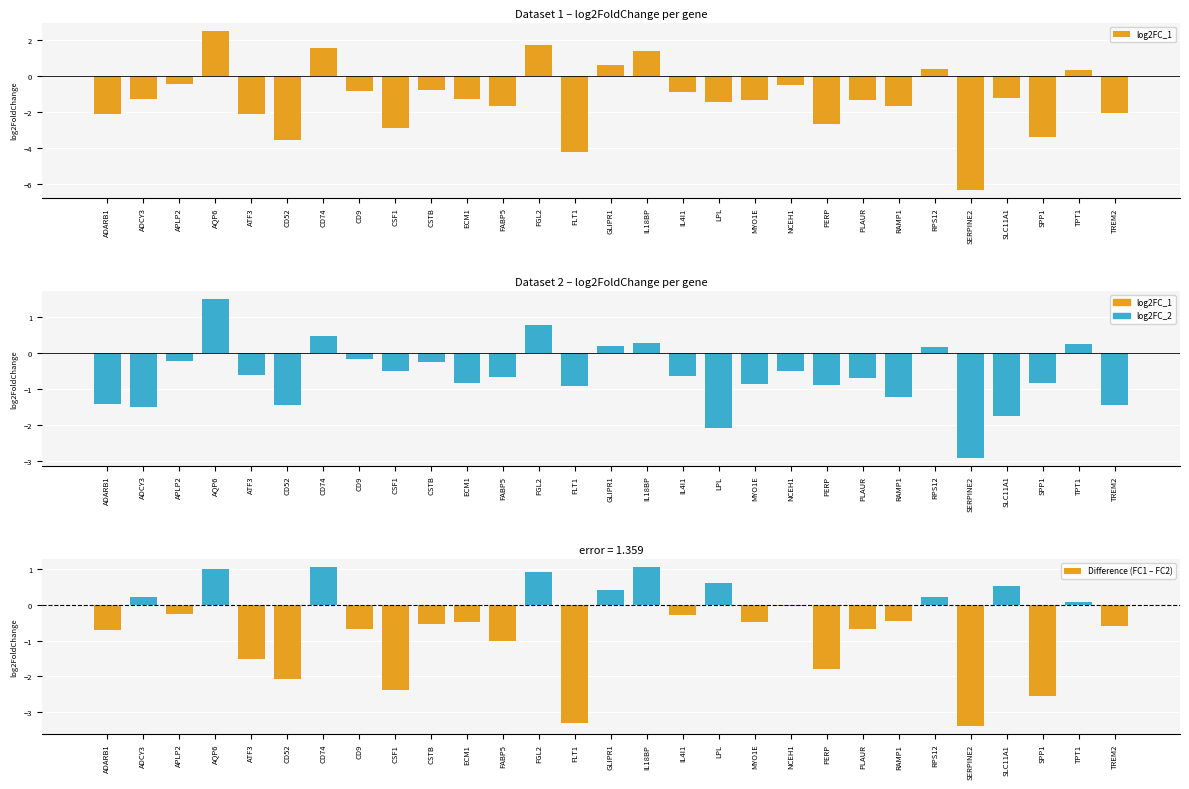

What is the total value across all series at ATF3?

-4.2